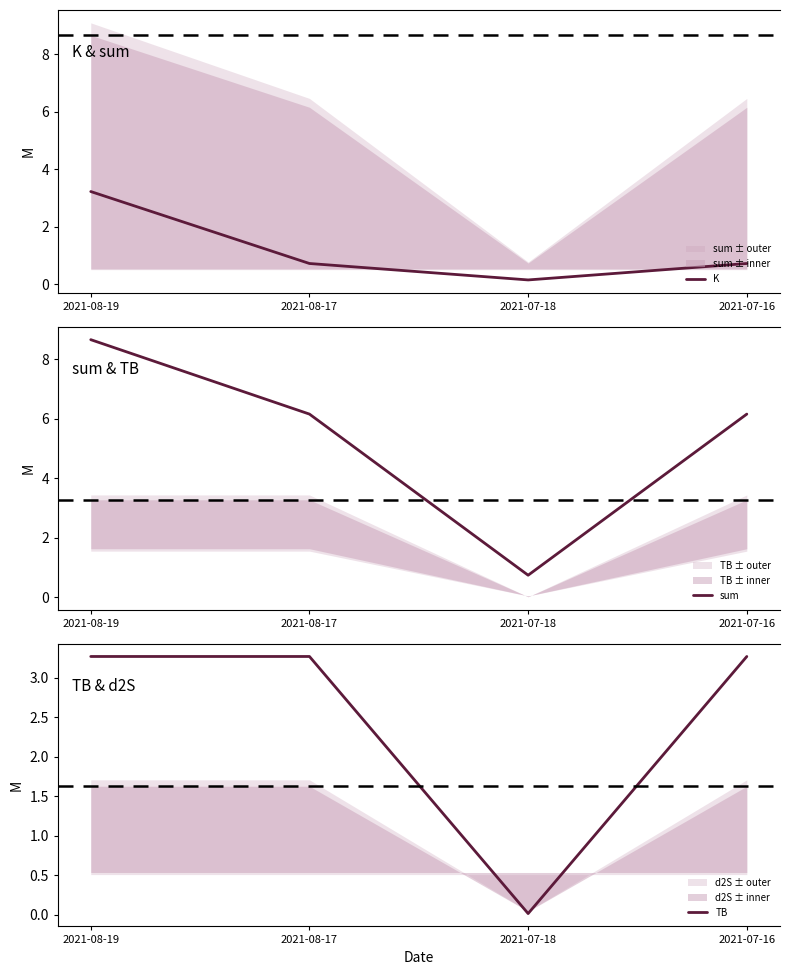

Which label corresponds to the smallest value in the chart?

2021-07-18